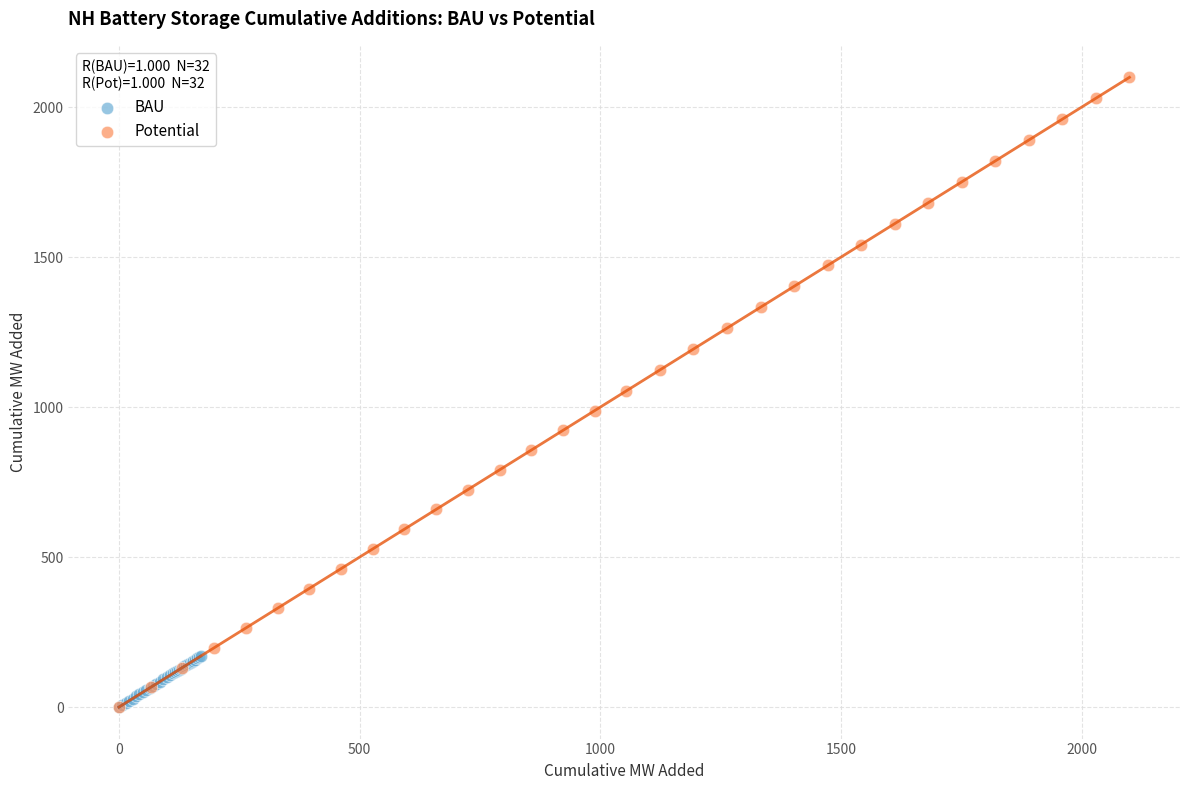

Which series has the largest Y range (max minus min)?

Potential